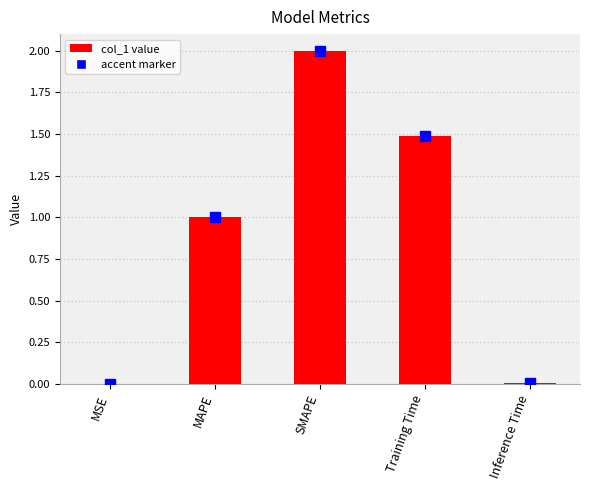

Where is the data nearest to the value 1?

MAPE